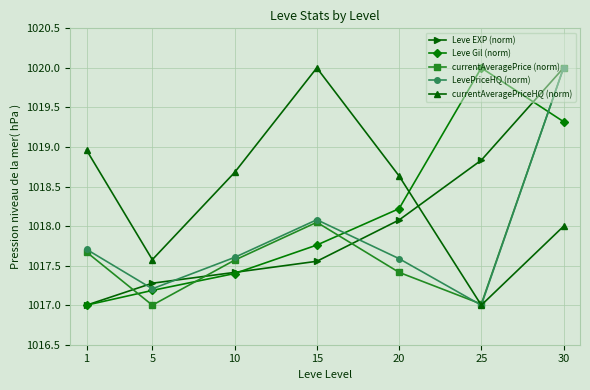

What is the minimum value shown in the chart?

1017.0